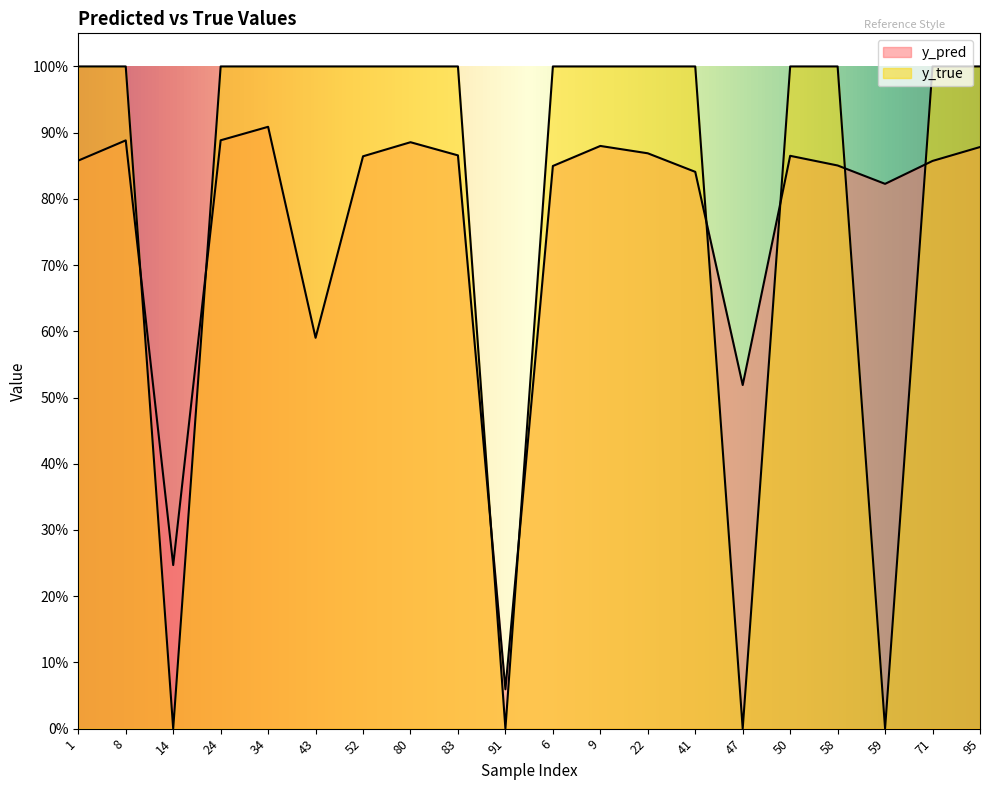

What are all the series names shown in the legend?

y_pred, y_true